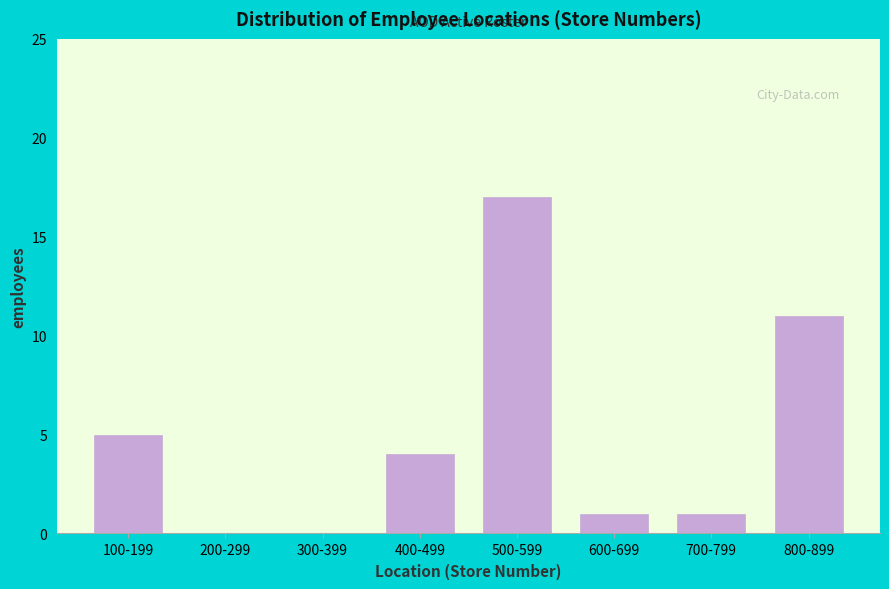

Reading right to left, transcribe all the data shown in this chart.

800-899=11	700-799=1	600-699=1	500-599=17	400-499=4	300-399=0	200-299=0	100-199=5